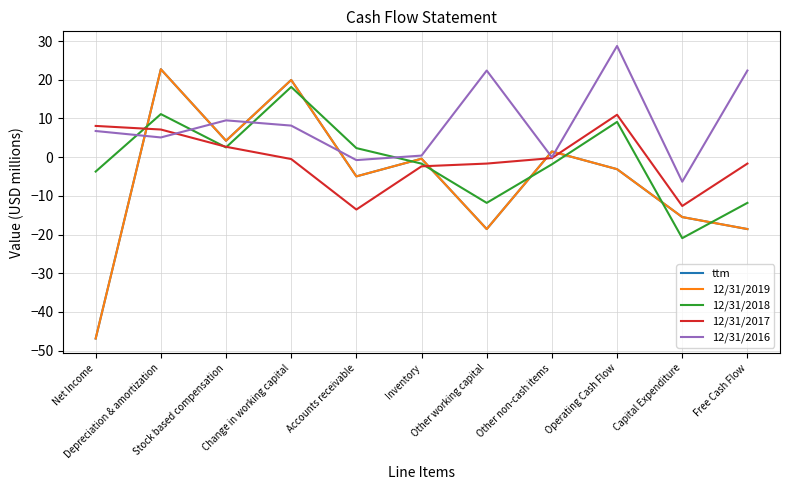

At which category is the sum across all series the highest?

Depreciation & amortization